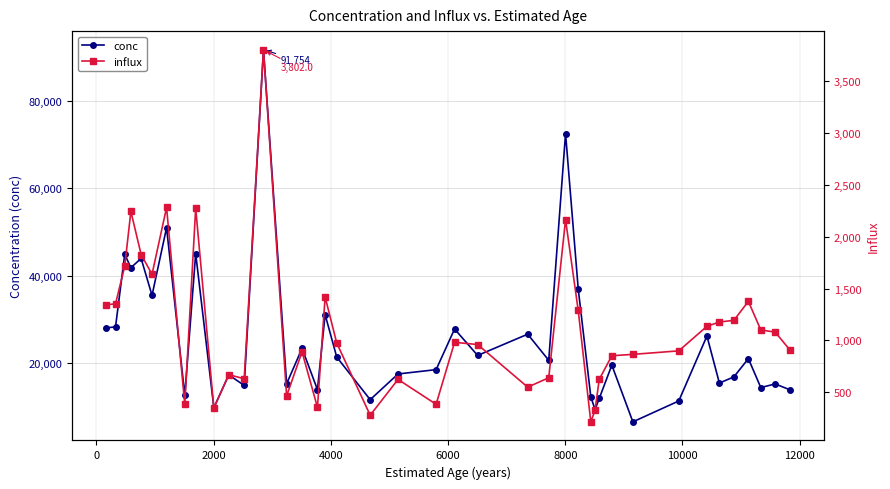

True or false: conc has more than 2 points higher than both neighbors.

True